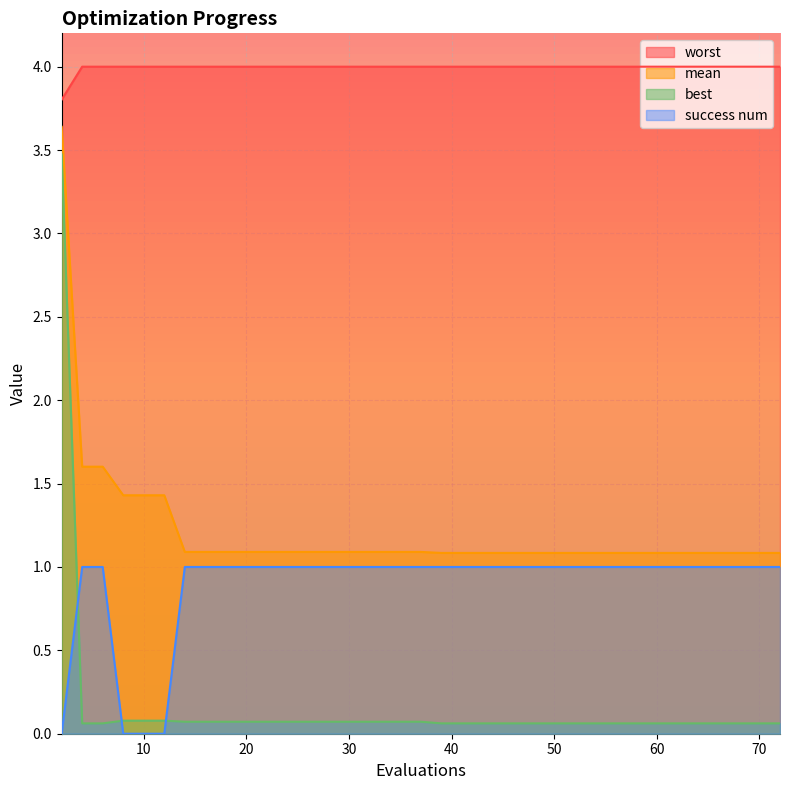

How many values in success num are above zero?

36